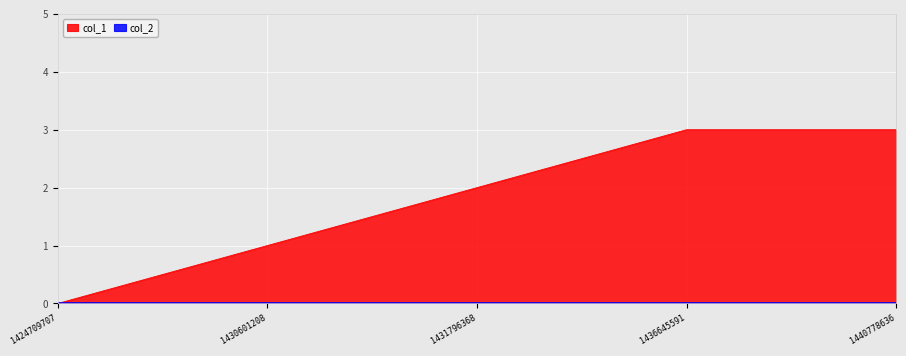

What is the value of the 3rd point from the left?

2